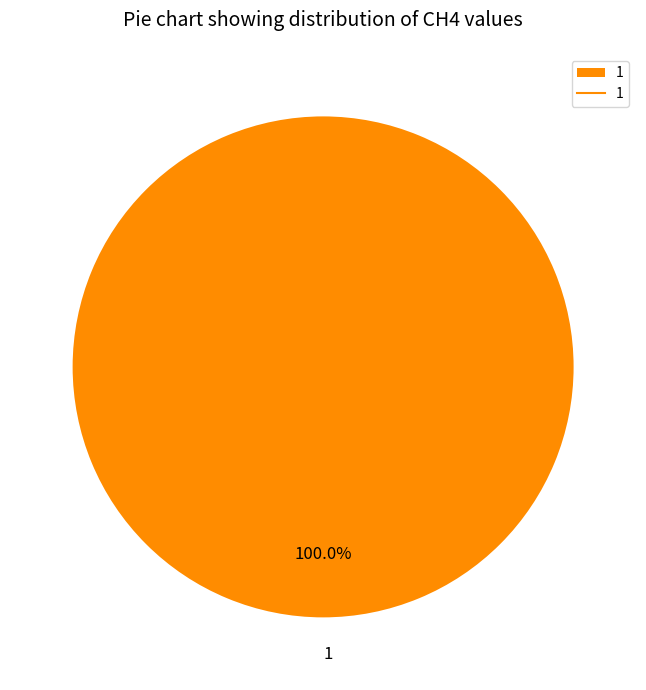

Is there a majority slice in this chart?

Yes